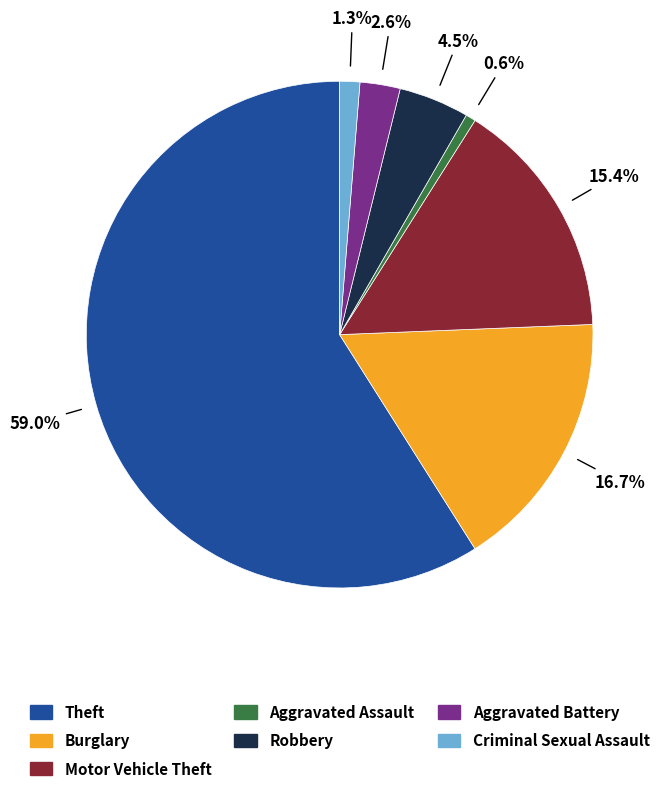

Is there any slice that represents more than half of the pie?

Yes